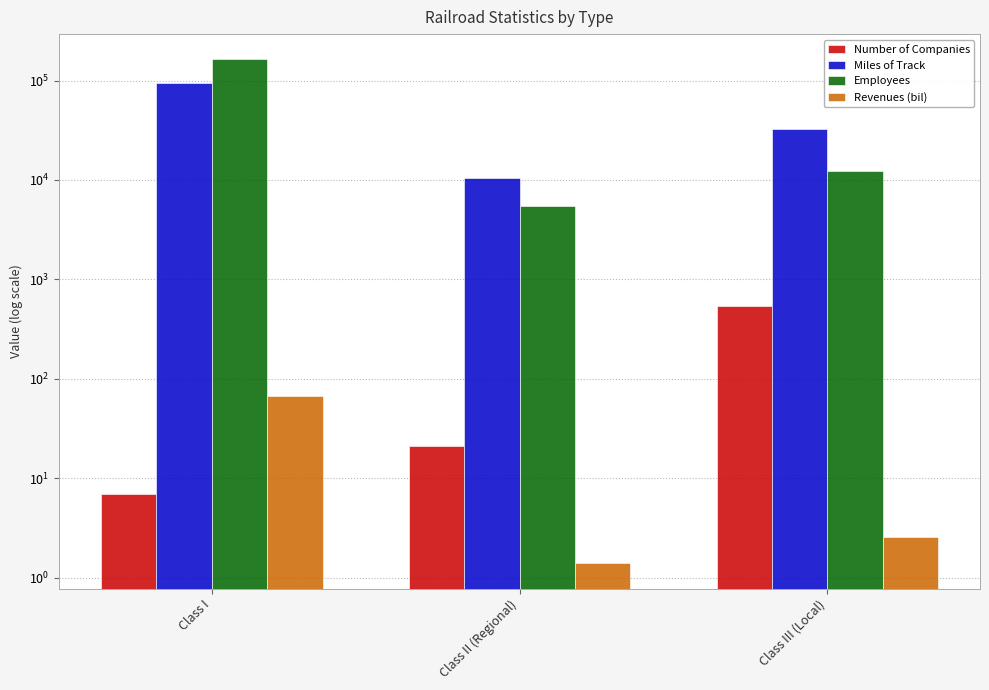

How many groups of bars are there?

3